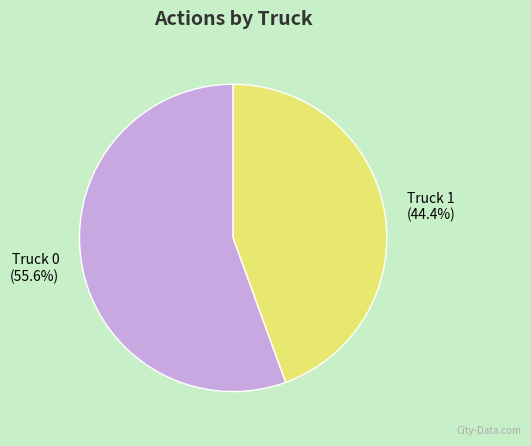

What percentage is the Truck 1 slice, to the nearest percent?

44%